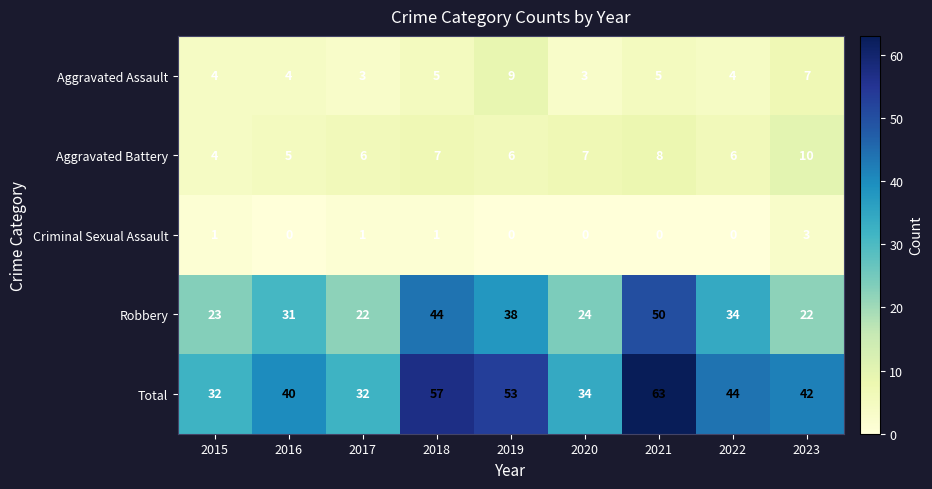

The Aggravated Battery series shows 7 at 2016. True or false?

False